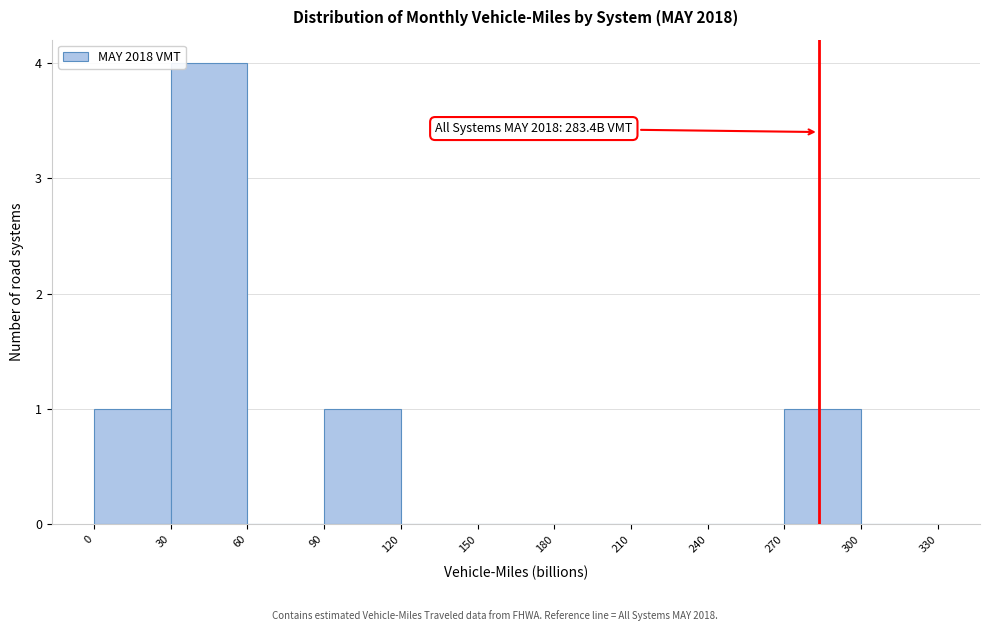

Which range on the x-axis has the tallest bar?

30 to 60